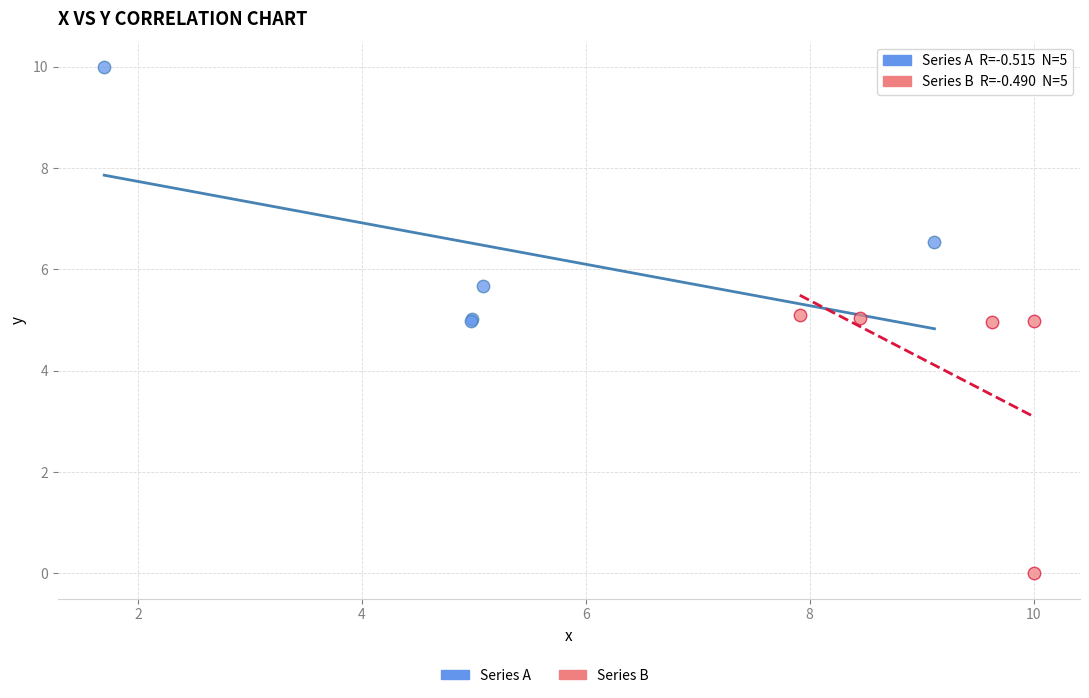

Which series contains the highest Y value?

Series A